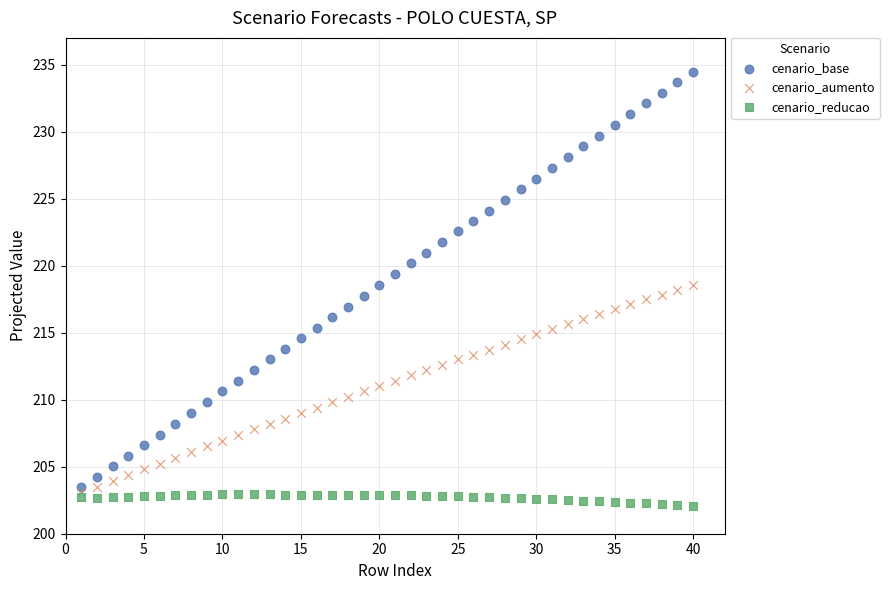

Which series contains the lowest Y value?

cenario_reducao